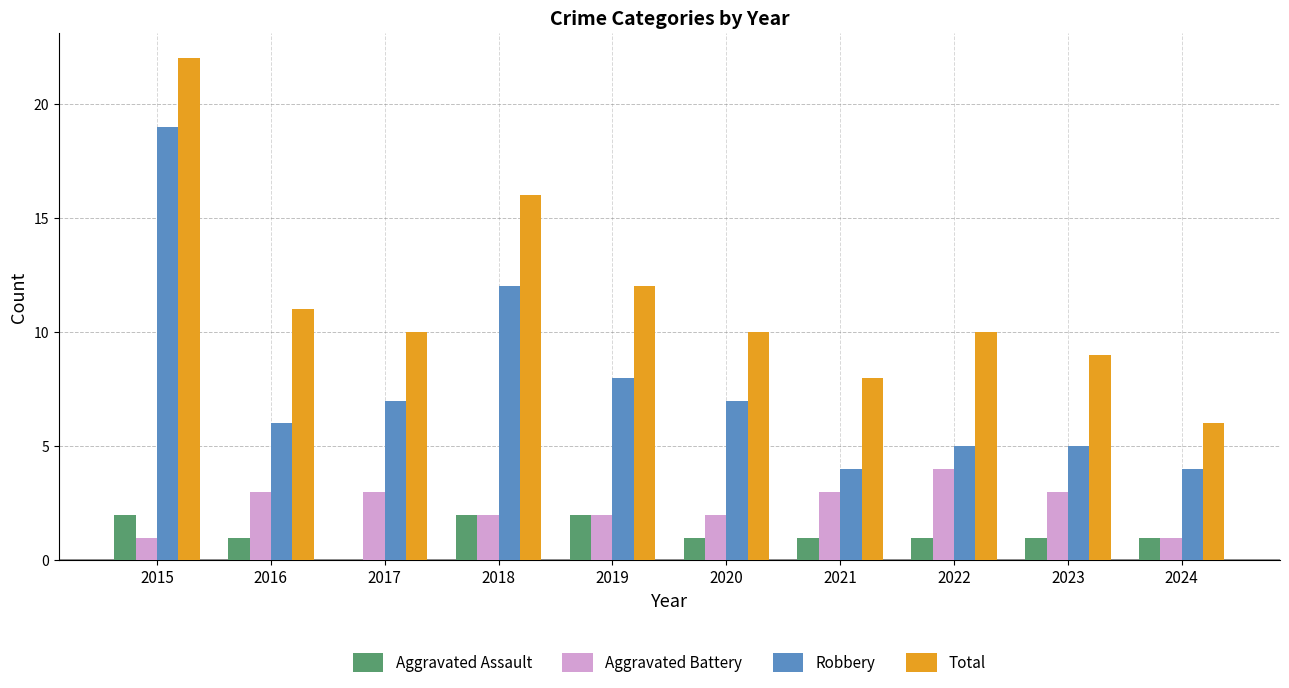

The value of Aggravated Assault at 2016 is 1. True or false?

True